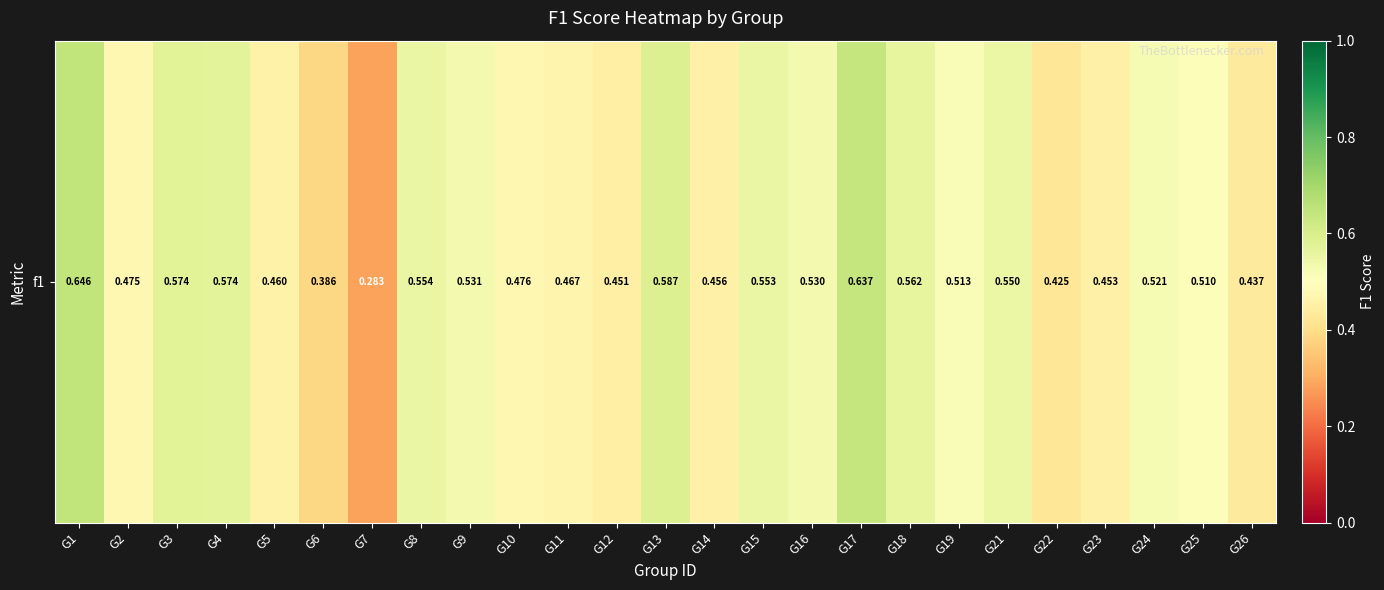

Rank the categories by value from highest to lowest.

G1, G17, G13, G3, G4, G18, G8, G15, G21, G9, G16, G24, G19, G25, G10, G2, G11, G5, G14, G23, G12, G26, G22, G6, G7